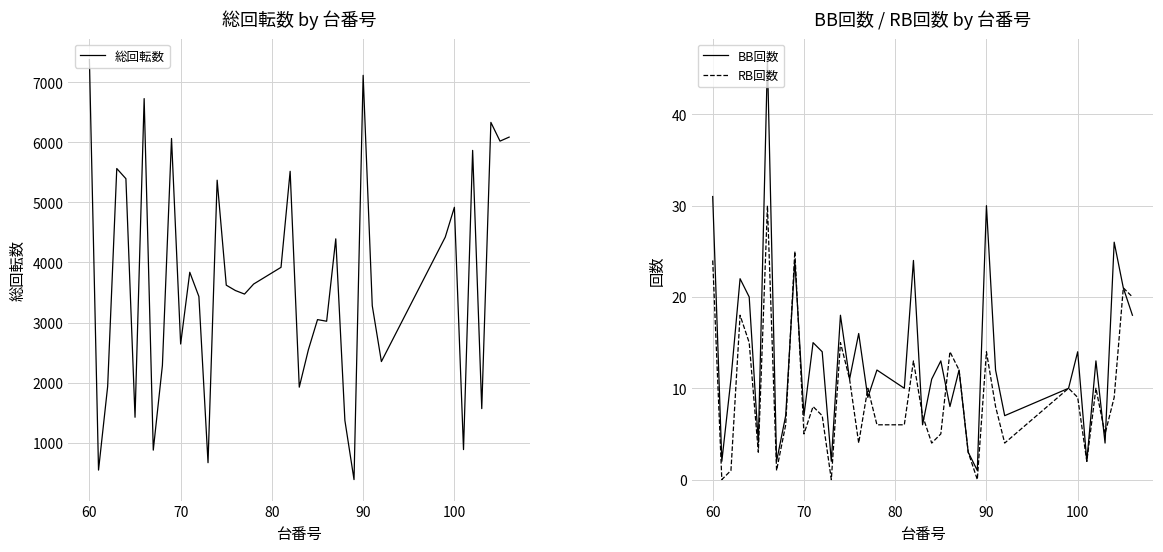

What is the highest value of the BB回数 series?

46